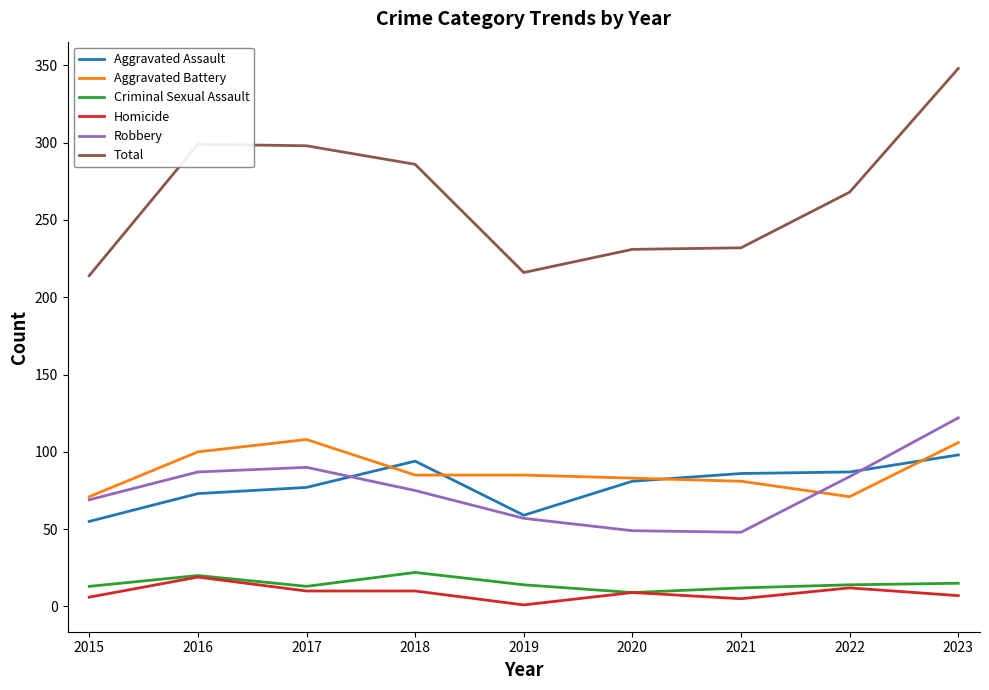

True or false: Criminal Sexual Assault and Aggravated Battery intersect in this chart.

False